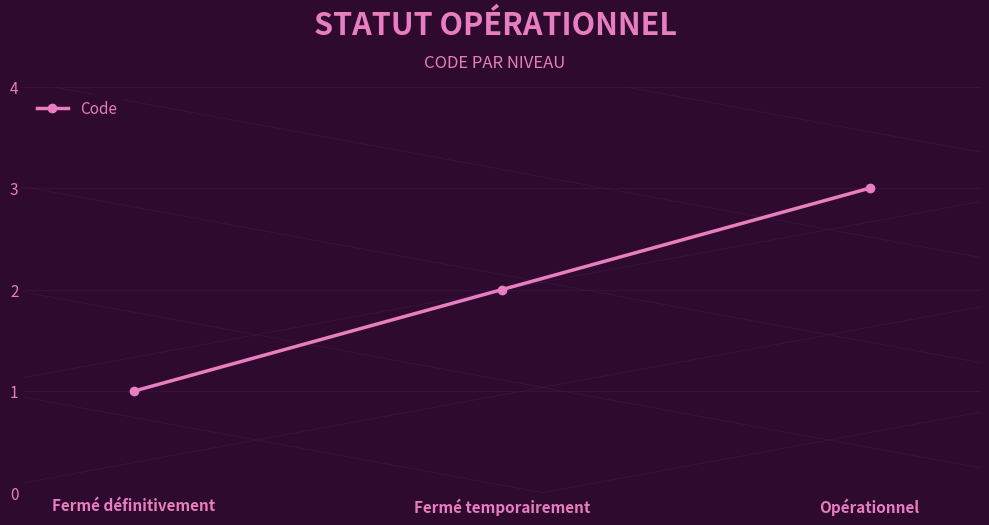

How many distinct data groups are displayed?

1